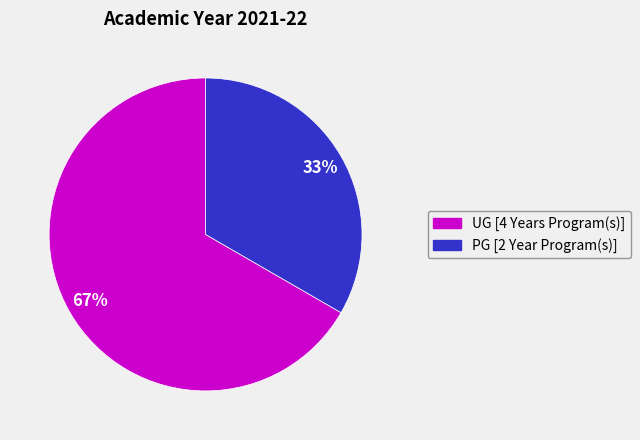

True or false: UG [4 Years Program(s)] accounts for 67% of the total.

True